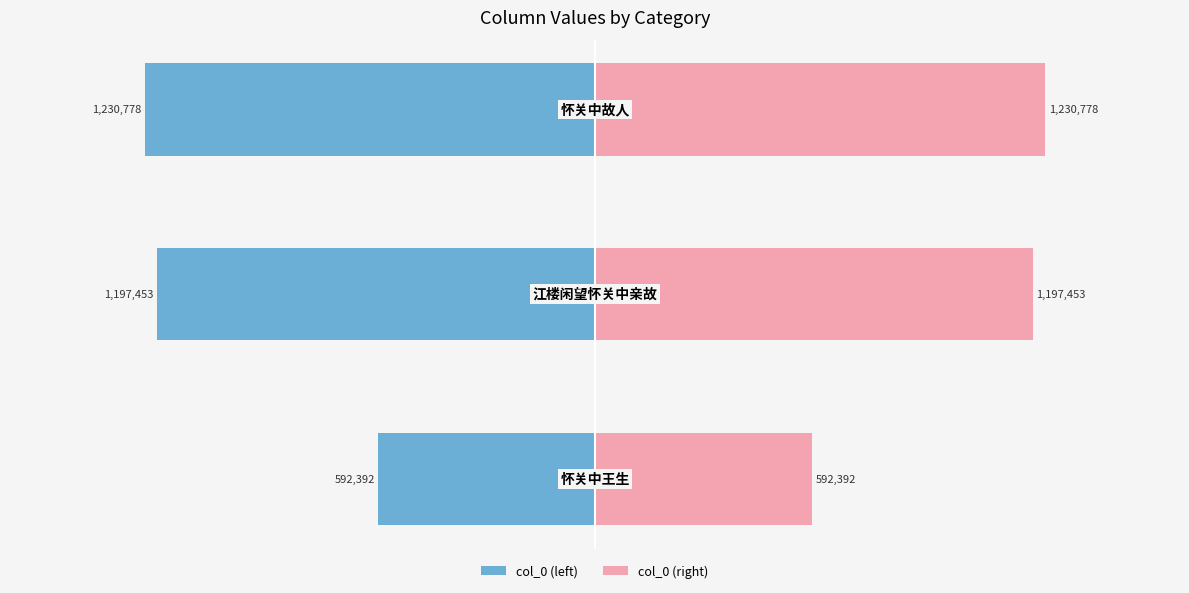

How many bars are there in total?

6